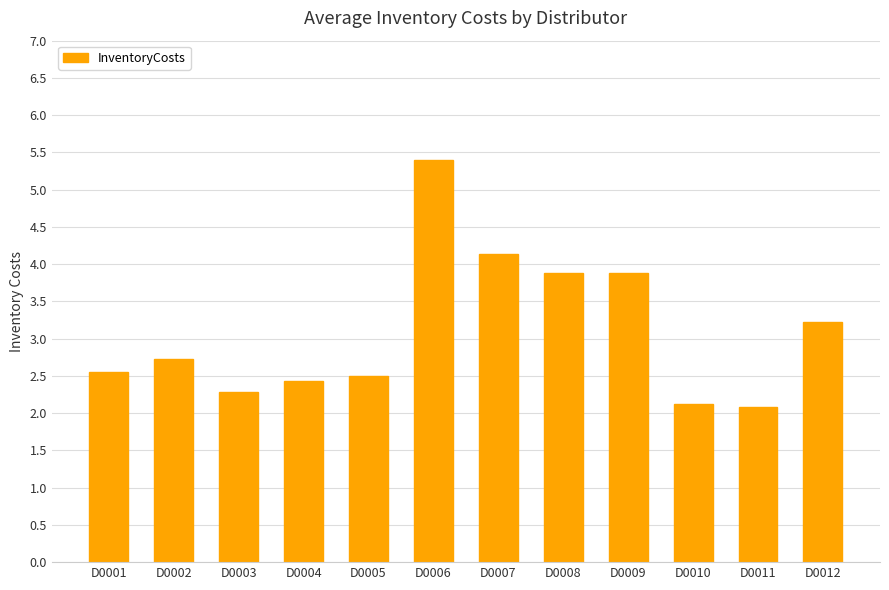

What is the minimum value shown in the chart?

2.1